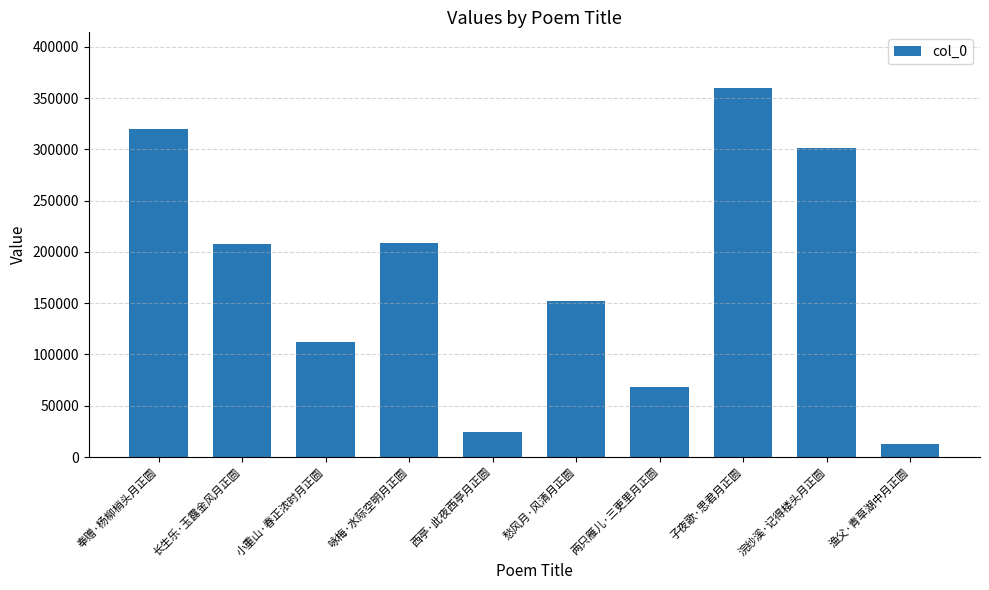

What is the sum of all values?

1767637